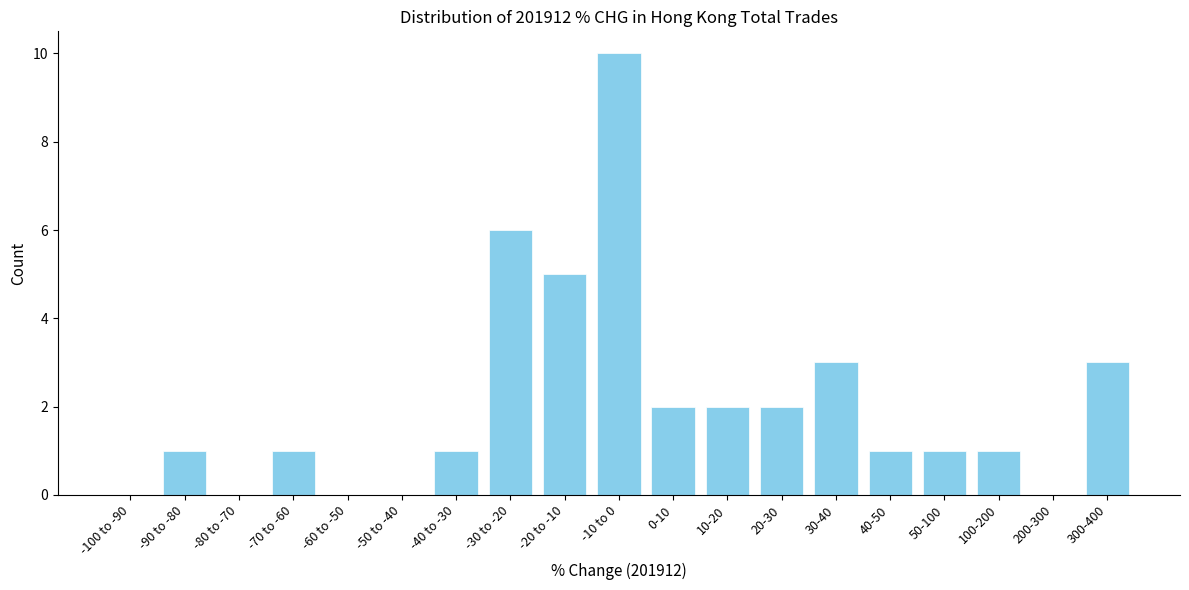

Reading left to right, extract all data points from this chart.

-100 to -90=0	-90 to -80=1	-80 to -70=0	-70 to -60=1	-60 to -50=0	-50 to -40=0	-40 to -30=1	-30 to -20=6	-20 to -10=5	-10 to 0=10	0-10=2	10-20=2	20-30=2	30-40=3	40-50=1	50-100=1	100-200=1	200-300=0	300-400=3